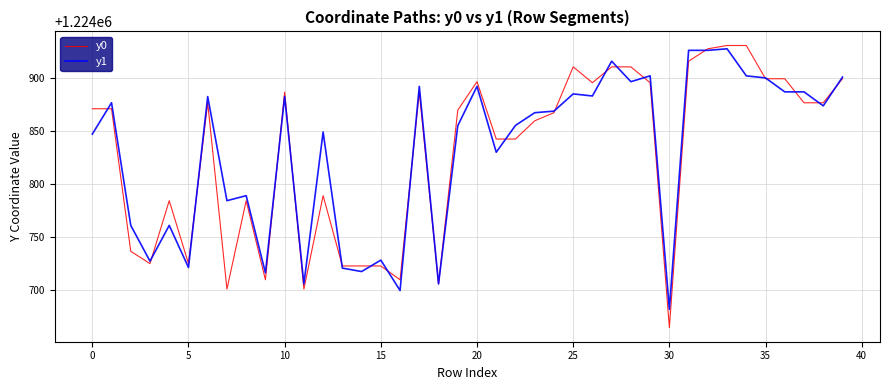

Which series has the widest spread of values?

y0